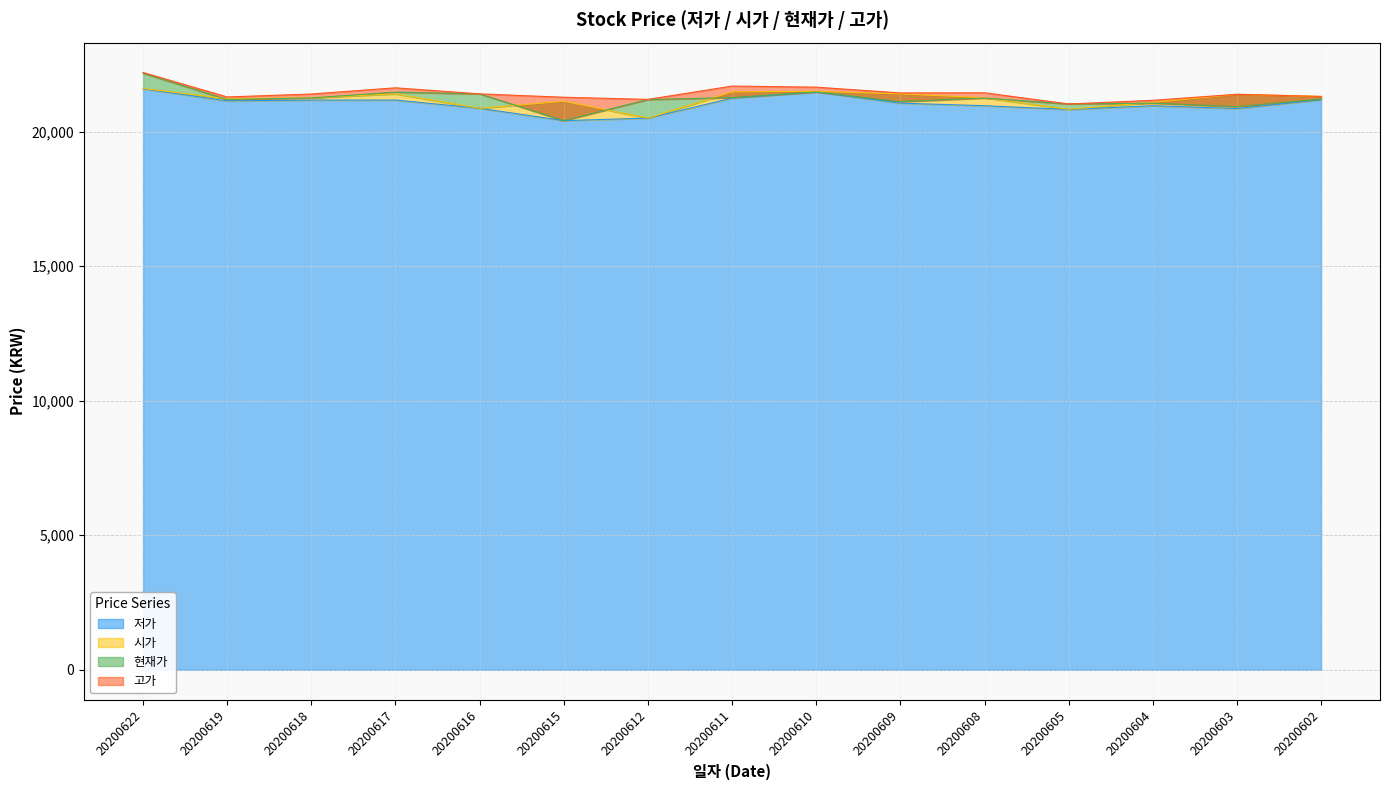

What is the average value of the 시가 series?

21218